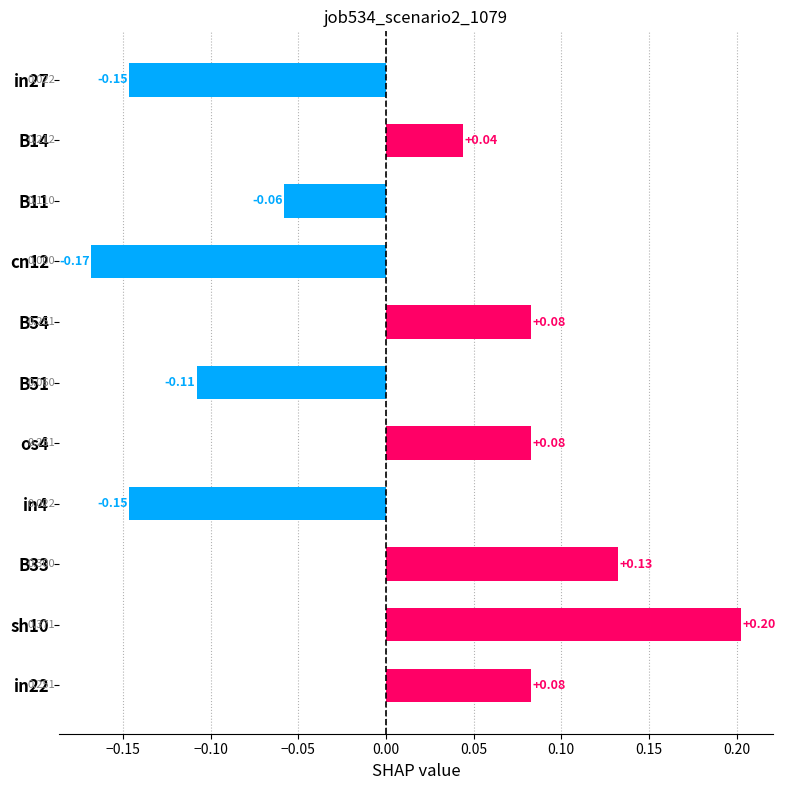

How many bars are there in total?

11